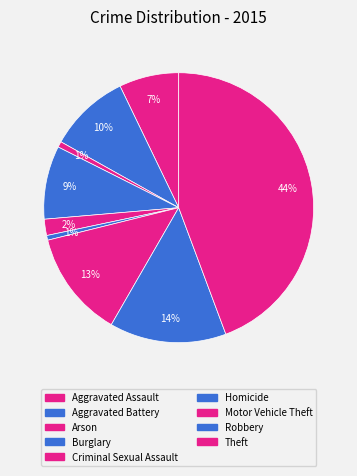

What portion of the pie excludes Criminal Sexual Assault?

98.1%